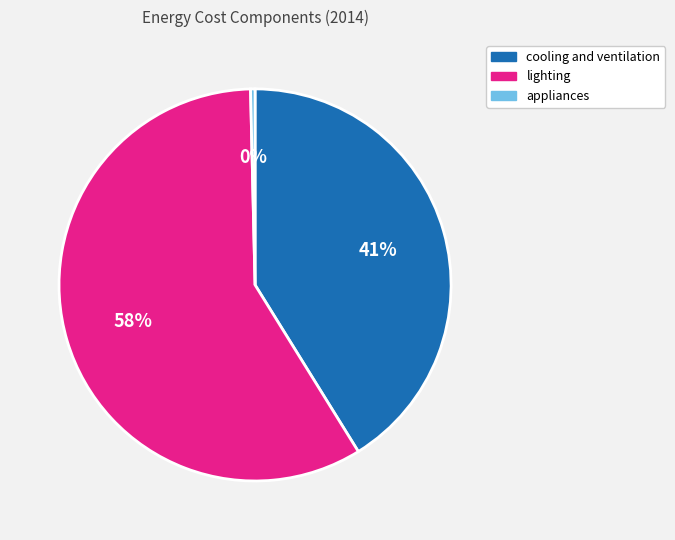

Which category accounts for the majority?

lighting